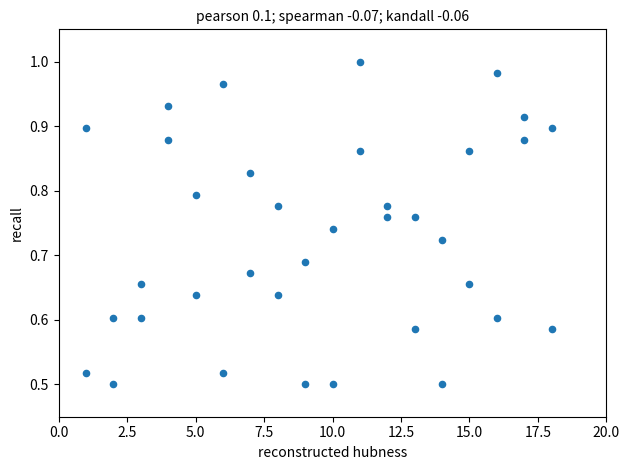

What is the range of X values (max minus min)?

17.0